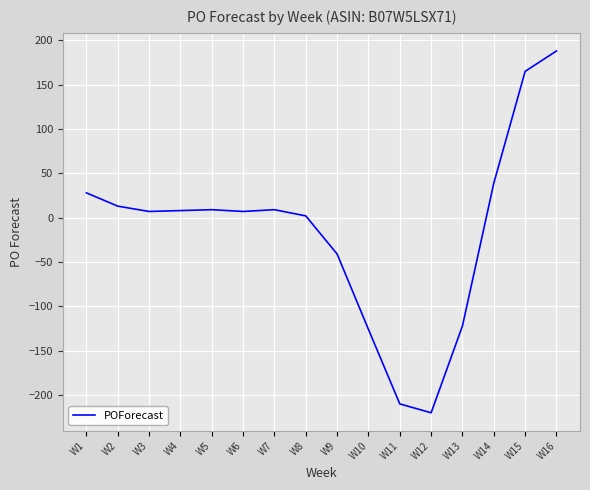

How many positive values are there?

11